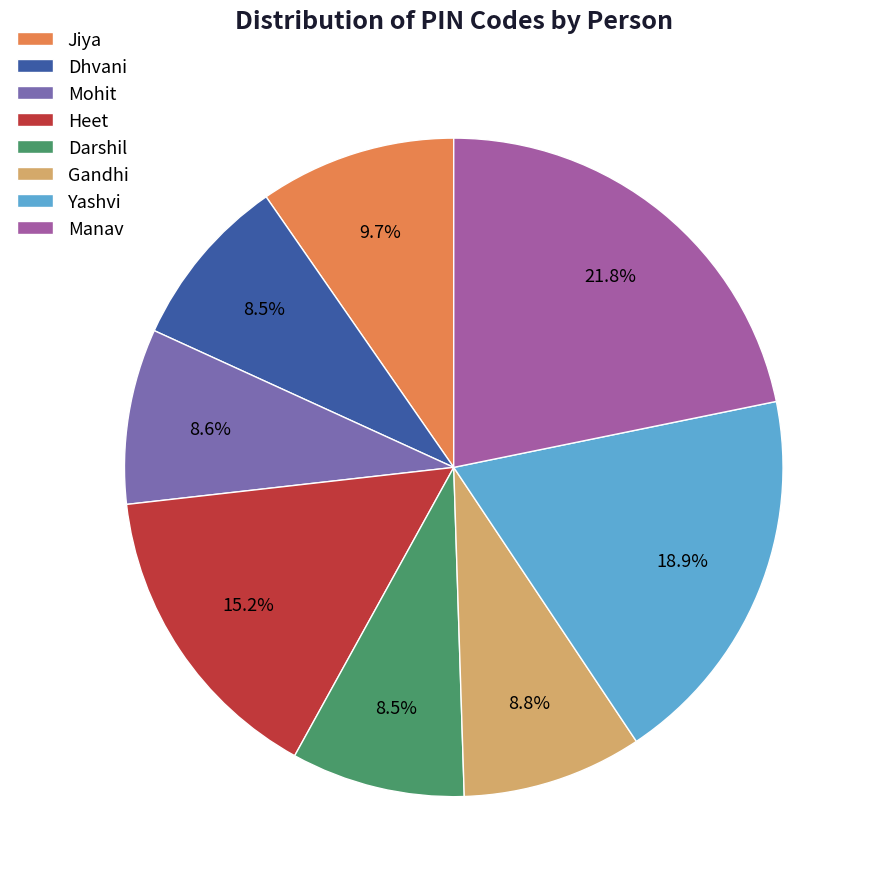

Count the number of slices in the pie.

8